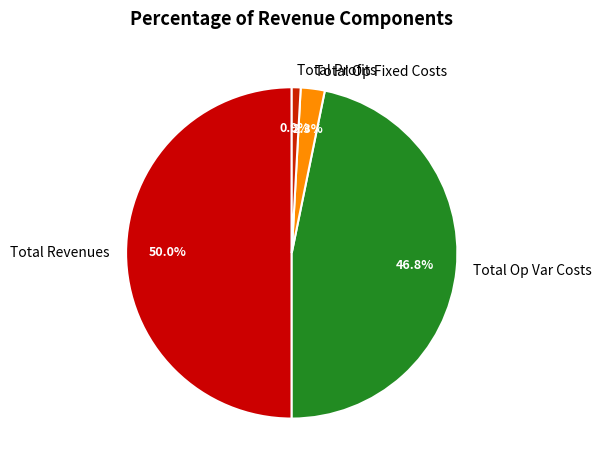

Which slice is the smallest?

Total Profits